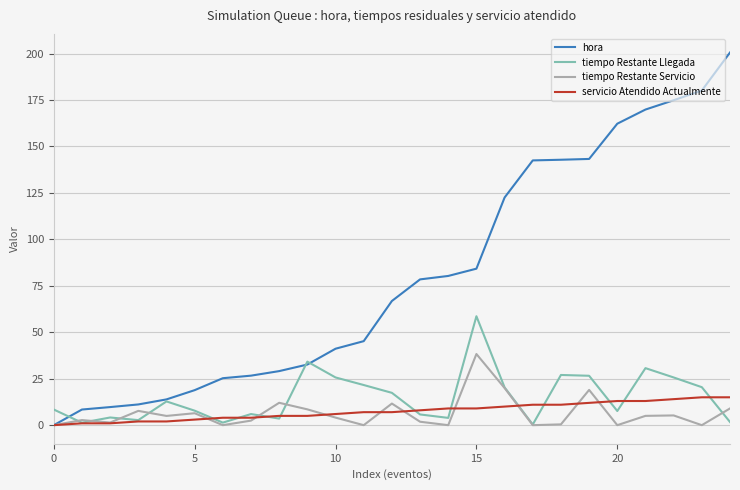

Does the chart display data point markers on the line(s)?

No